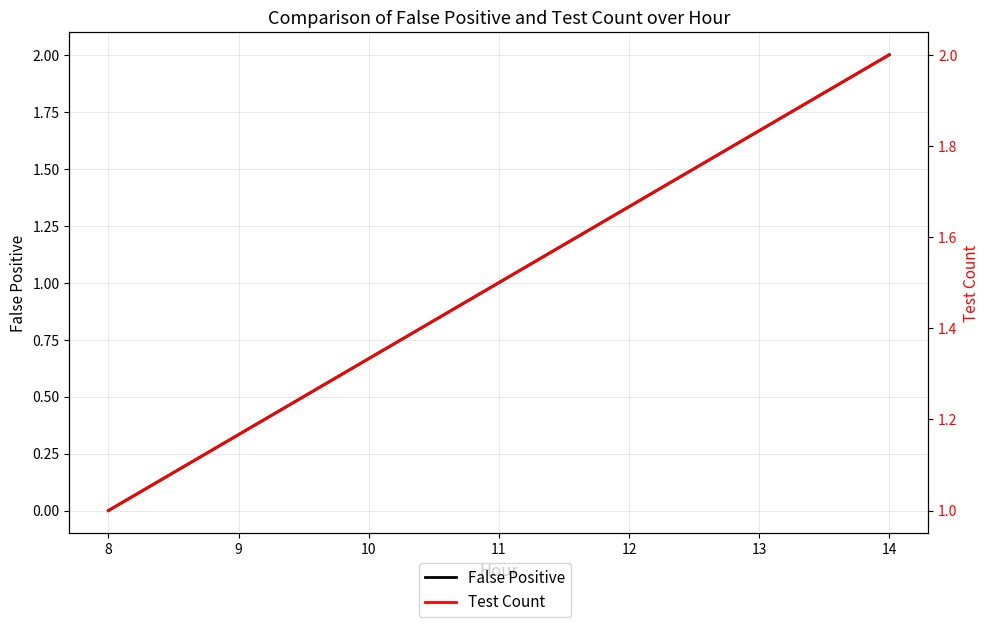

List the series in order of their peak value, lowest first.

False Positive, Test Count